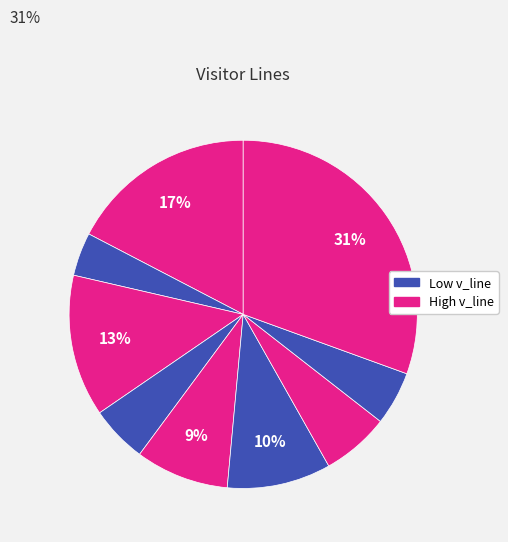

How many segments does this pie chart have?

9